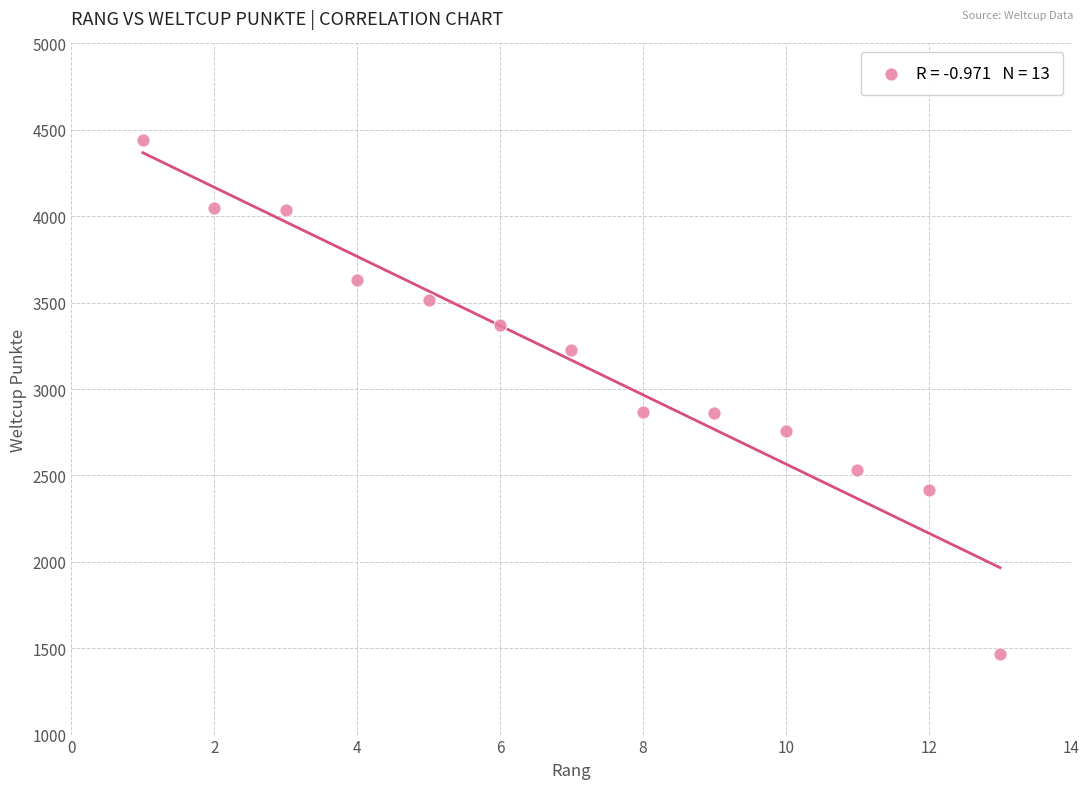

What is the range of X values (max minus min)?

12